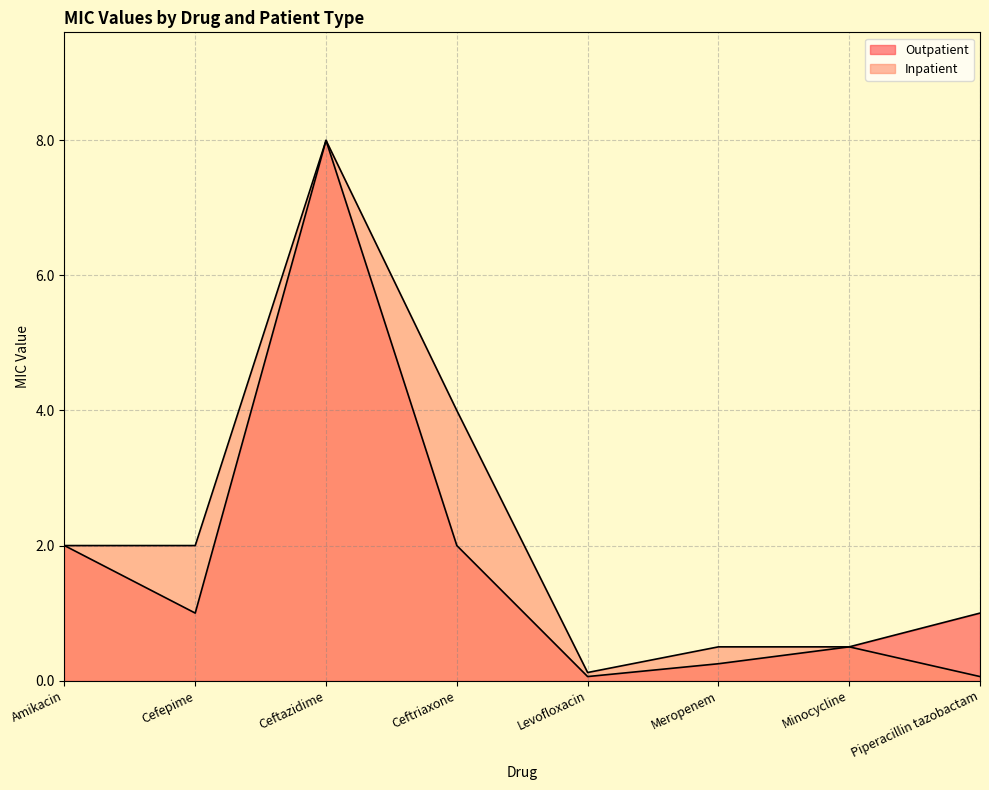

Is the value of Outpatient at Amikacin greater than the value of Inpatient at Meropenem?

Yes